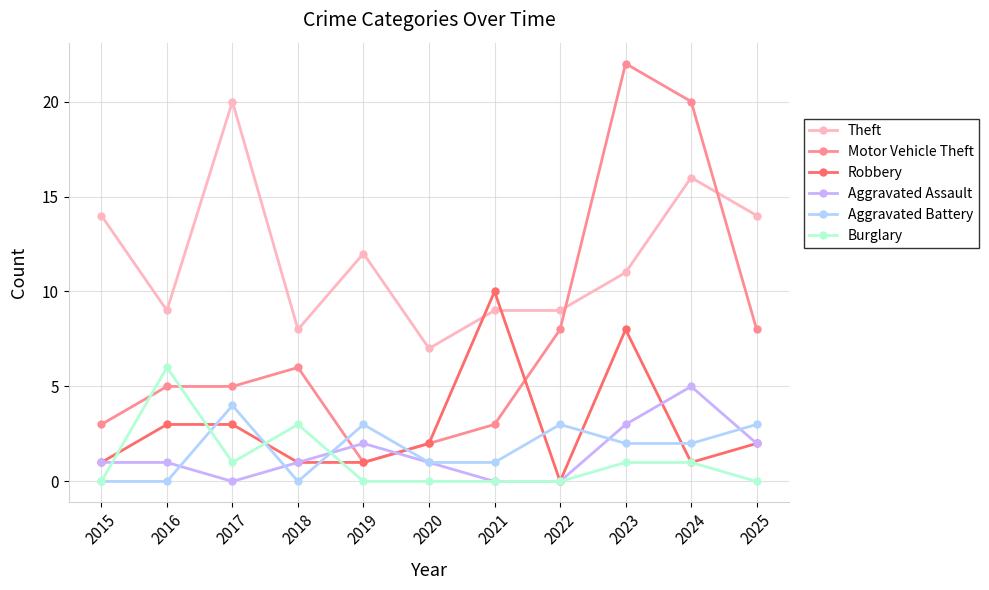

Between which two adjacent categories do Motor Vehicle Theft and Burglary first intersect?

2015 and 2016